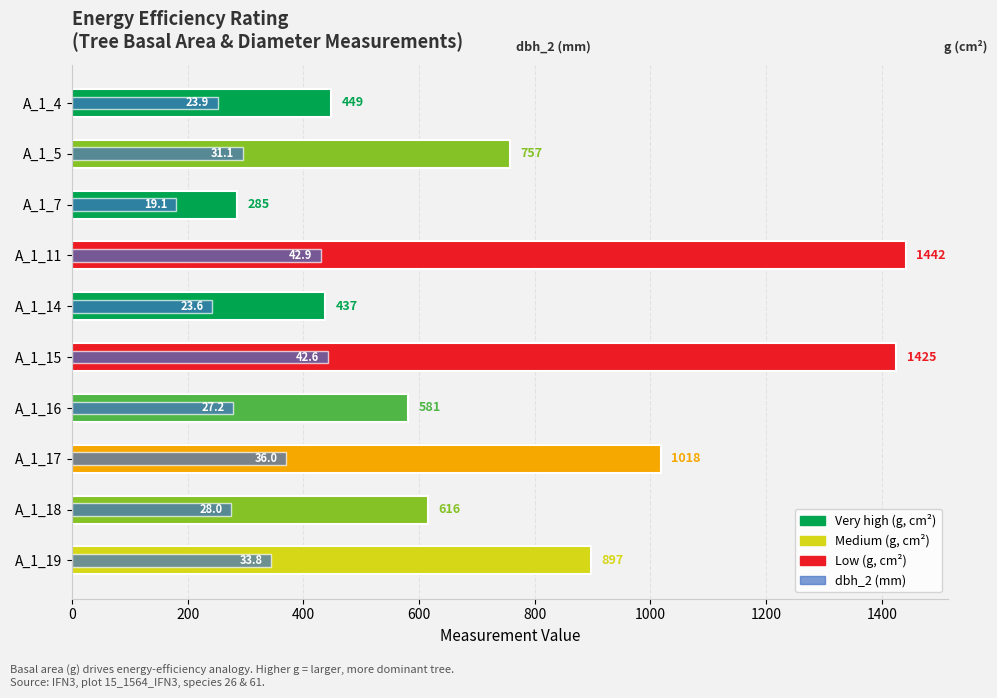

The value of g (basal area, cm²) at A_1_4 is 448.6. True or false?

True